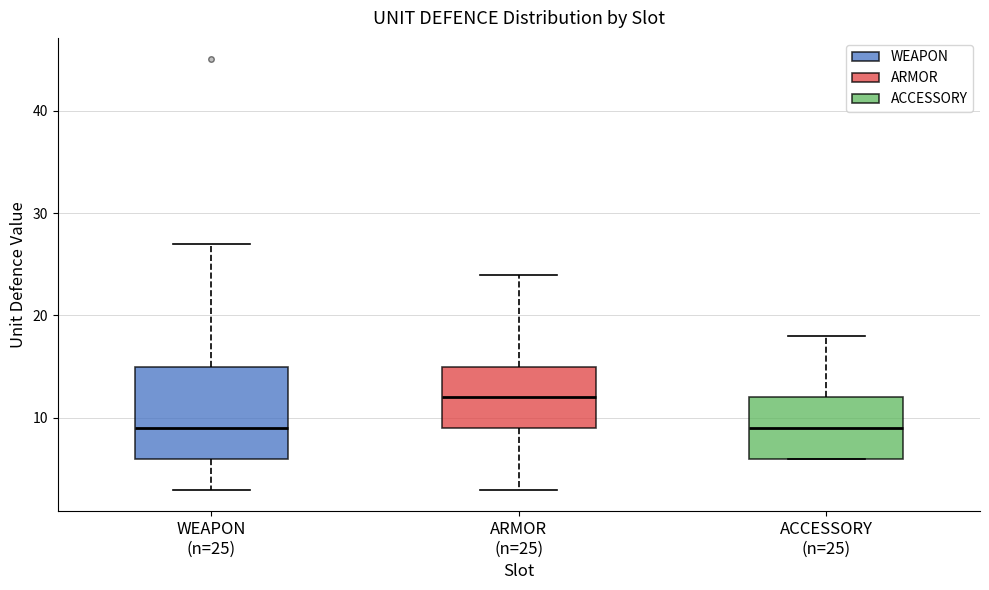

Where does the median line of the box for ACCESSORY (n=25) sit on the y-axis? The values are not printed on the chart, so give them approximately, as read against the axis.

9